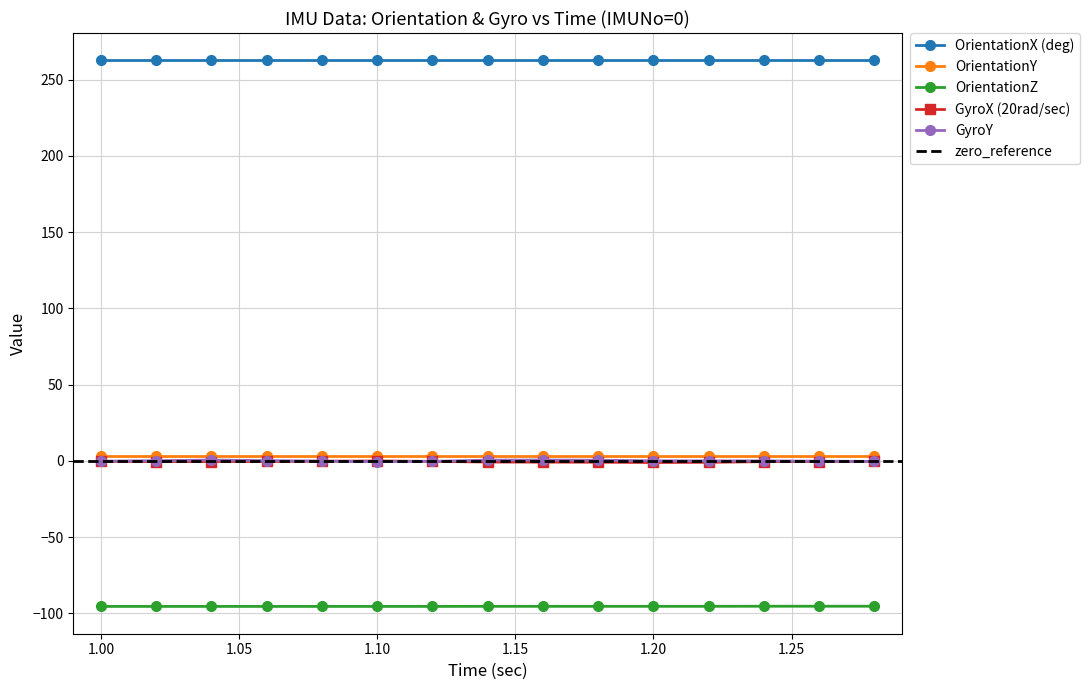

What is the sum of the GyroY values at 1.22 and 1.2?

-0.1